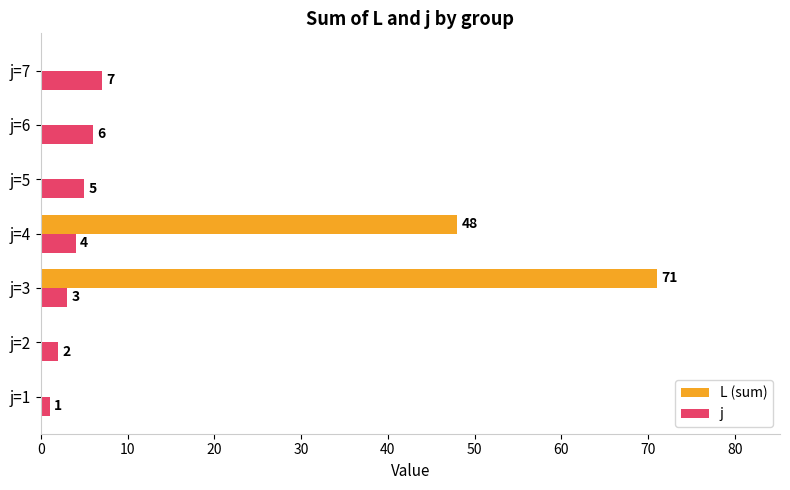

Read the j value at j=6.

6